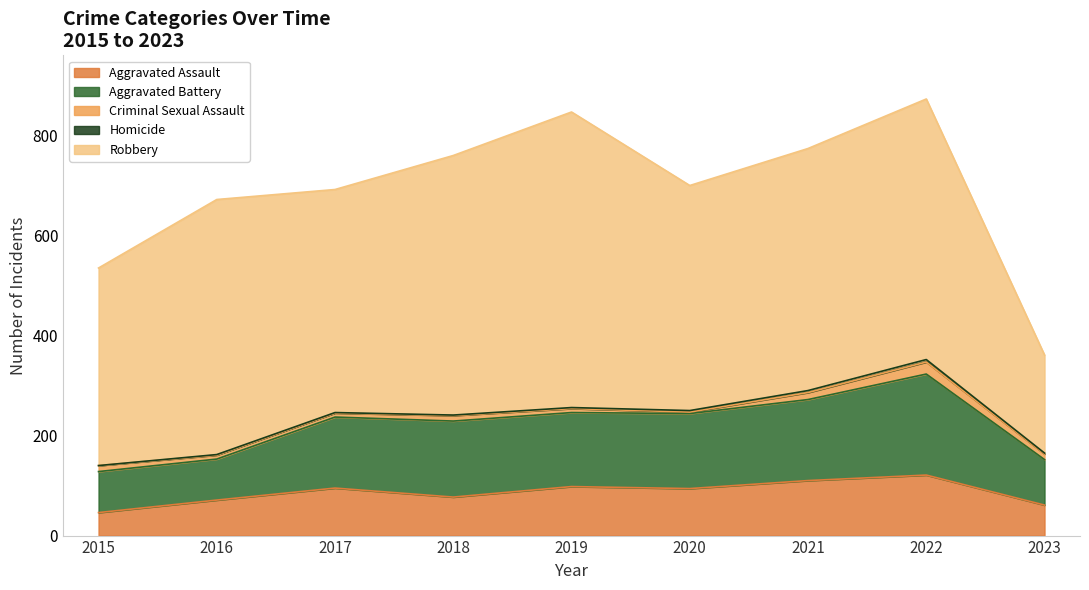

Reading right to left, list all the values displayed in this chart.

Aggravated Assault: 2023=61	2022=121	2021=110	2020=94	2019=98	2018=77	2017=95	2016=71	2015=46
Aggravated Battery: 2023=91	2022=202	2021=162	2020=150	2019=148	2018=152	2017=142	2016=82	2015=82
Criminal Sexual Assault: 2023=11	2022=24	2021=14	2020=3	2019=8	2018=11	2017=8	2016=8	2015=12
Homicide: 2023=2	2022=5	2021=4	2020=3	2019=2	2018=1	2017=1	2016=1	2015=0
Robbery: 2023=196	2022=521	2021=484	2020=450	2019=591	2018=519	2017=446	2016=510	2015=395